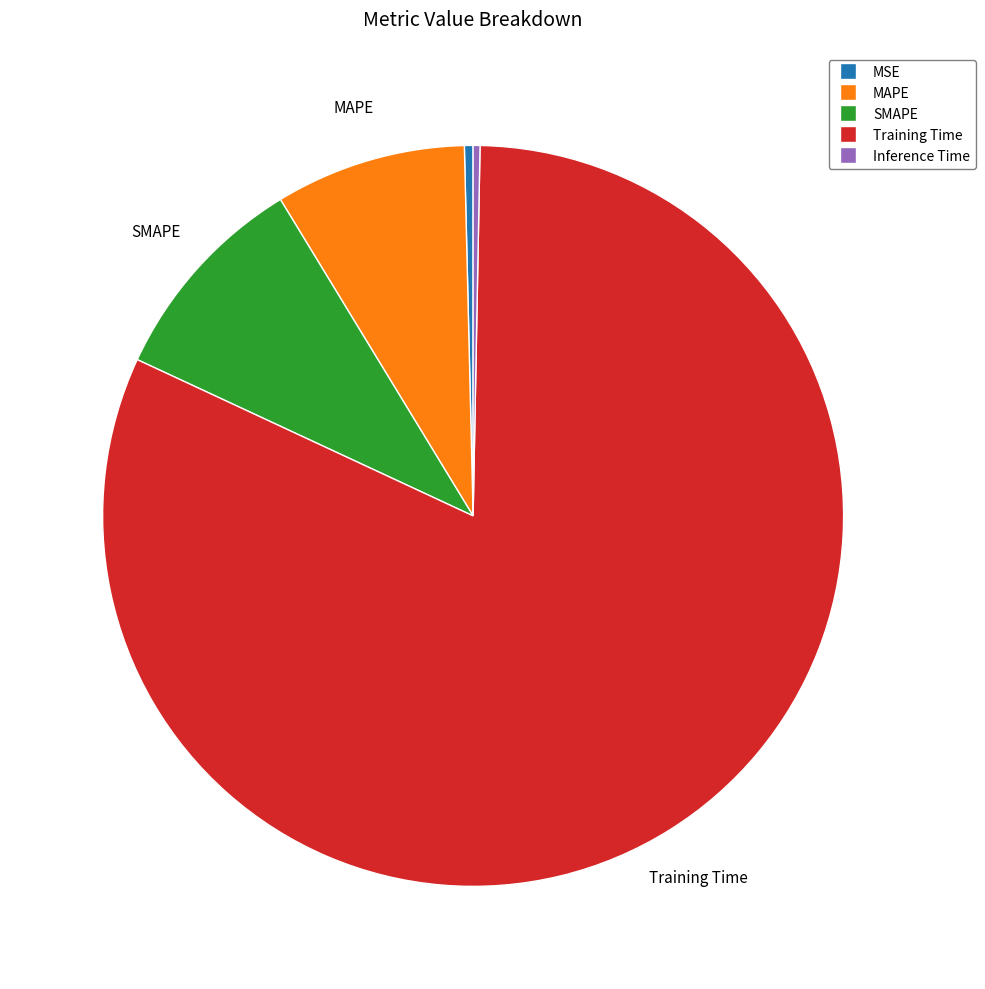

Does Training Time represent more than half of the total?

Yes